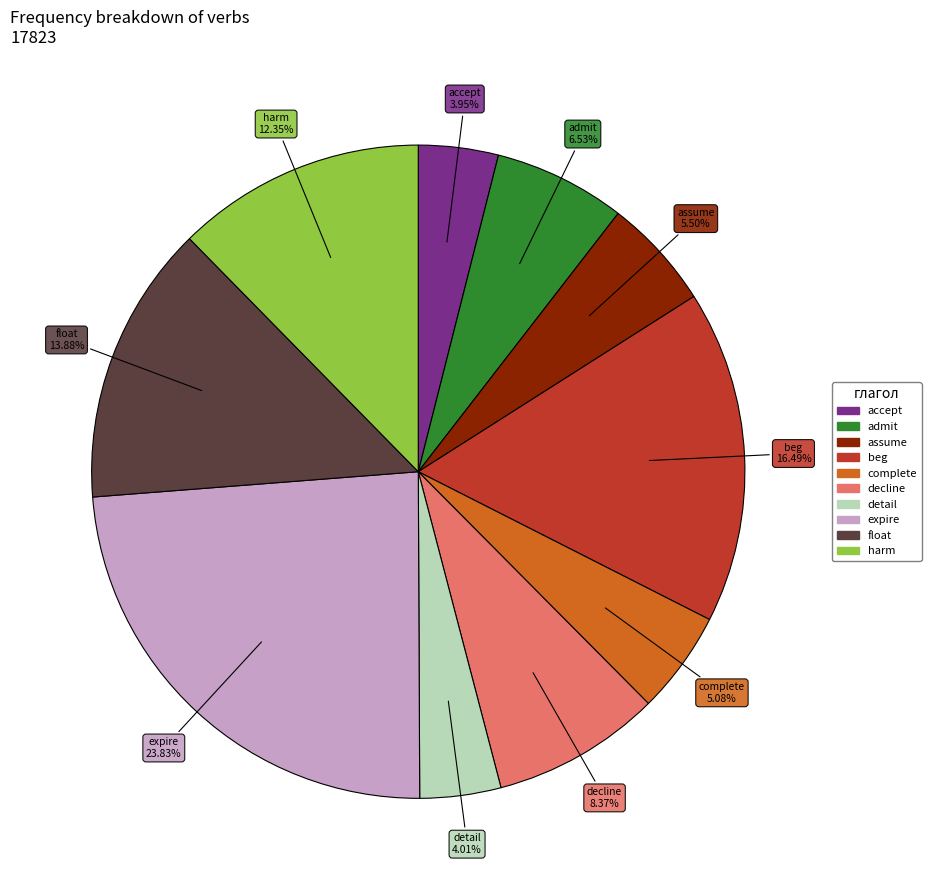

What percentage is the complete slice, to the nearest percent?

5%